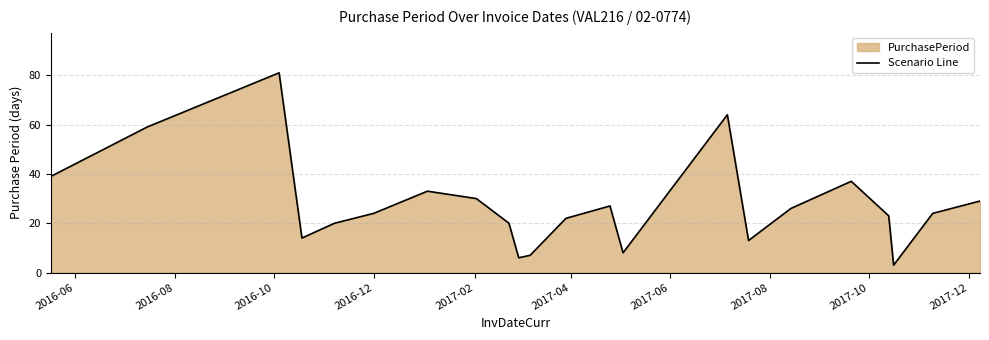

What is the difference between the maximum and minimum values?

78